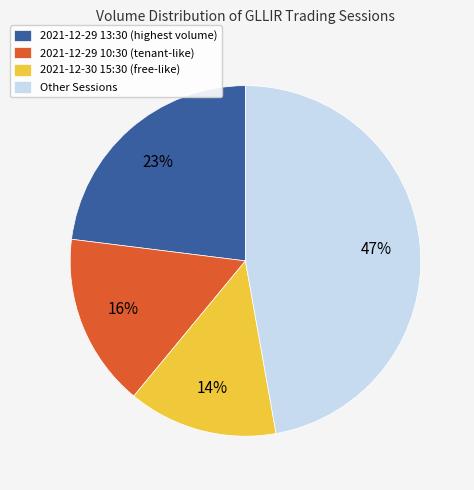

Is it true that 2021-12-30 15:30 (free-like) is 22% of the pie?

False